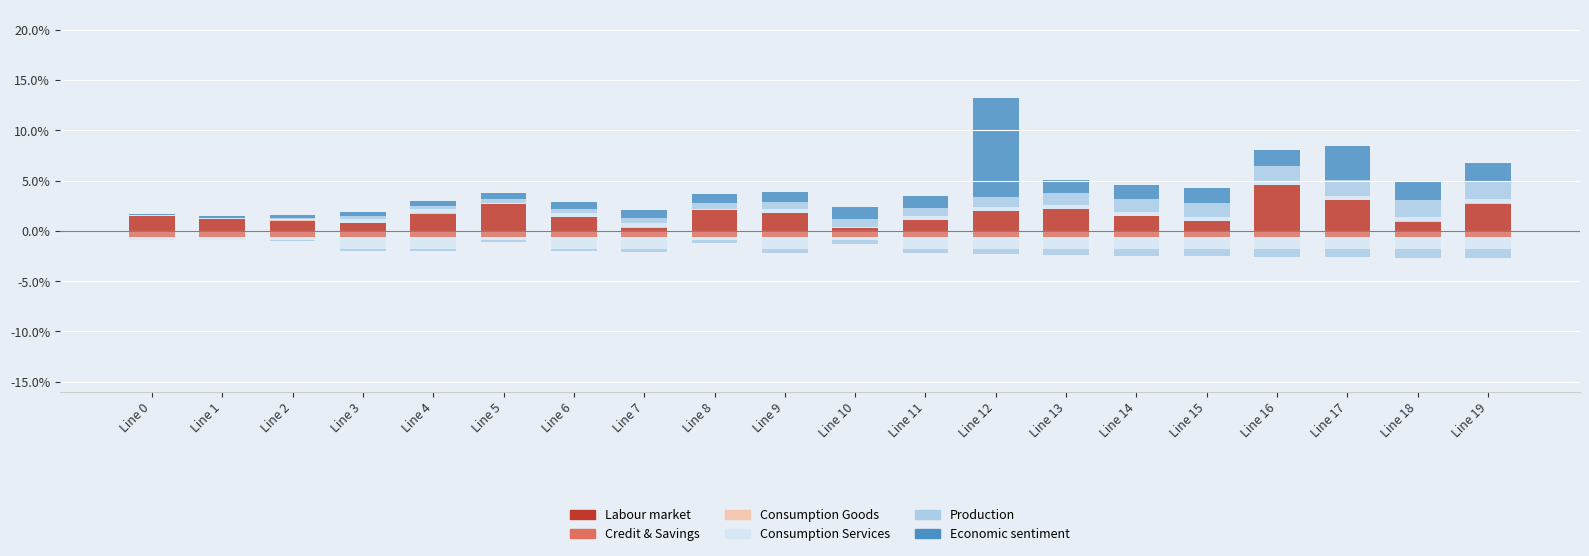

True or false: Labour market has a value of 0.0 at Line 11.

False